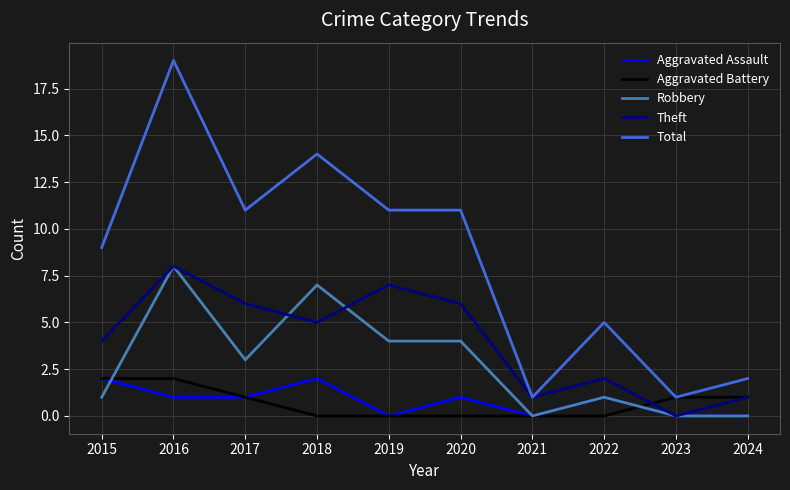

Which series changed the most between 2019 and 2022?

Total